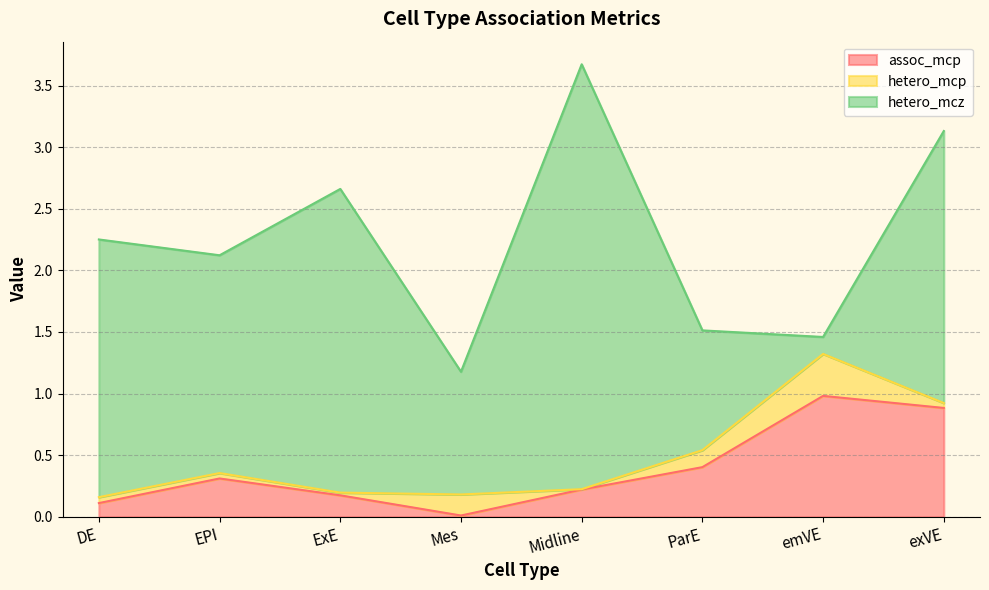

After their last crossing, which series has the higher values: hetero_mcp or hetero_mcz?

hetero_mcz